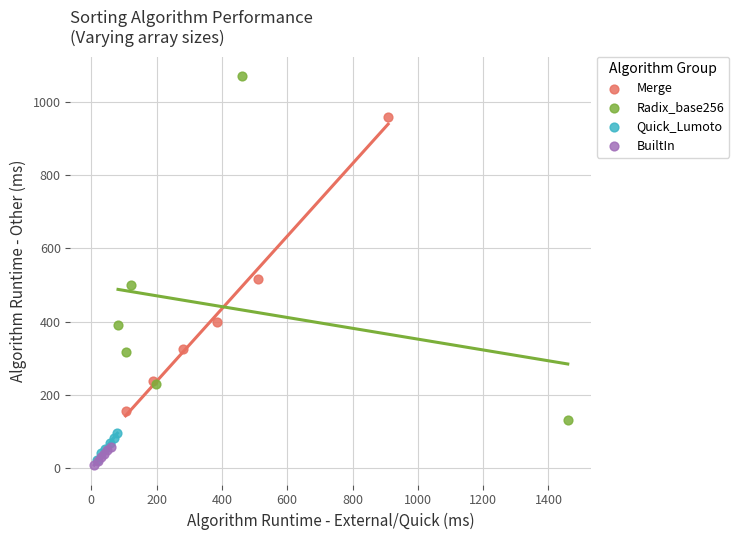

Which series reaches the maximum Y coordinate?

Radix_base256